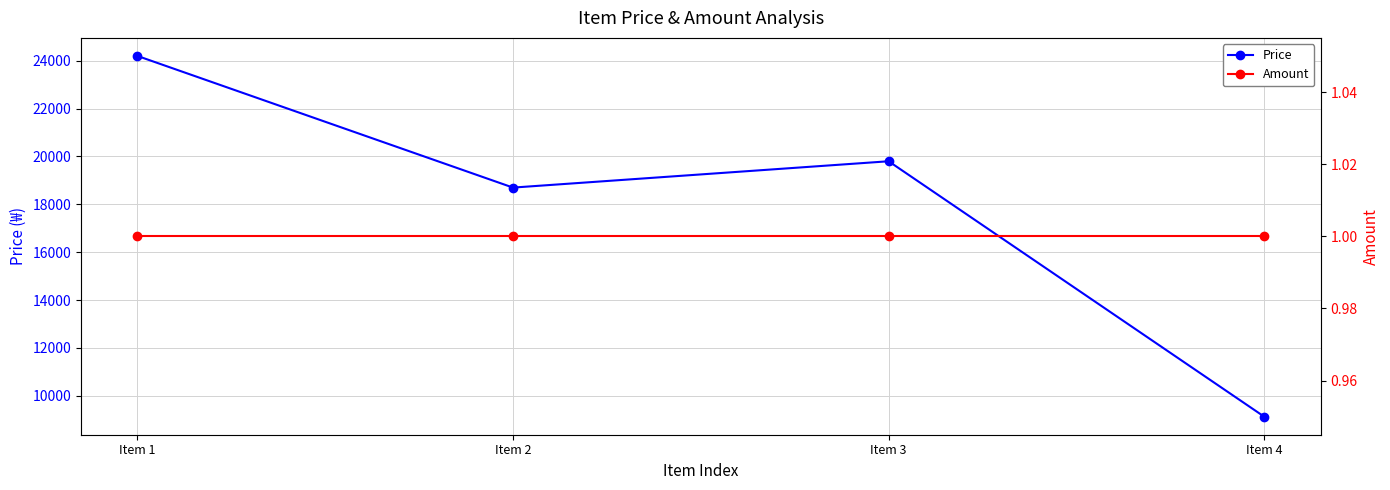

Is the value of Price at Item 2 greater than the value of Amount at Item 4?

Yes